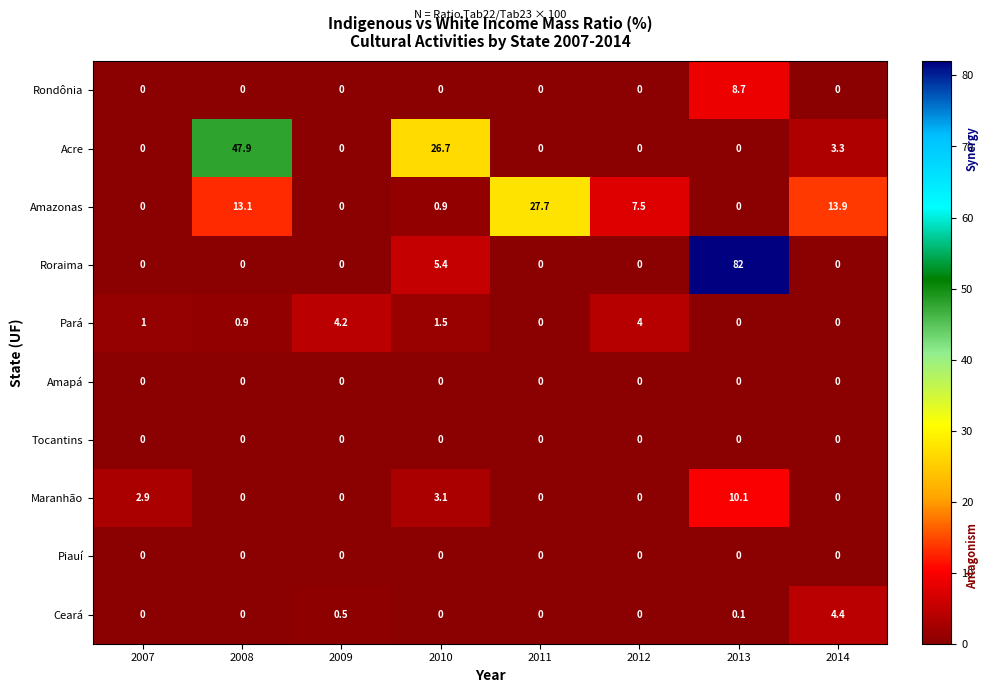

At which category is the sum across all series the highest?

2013